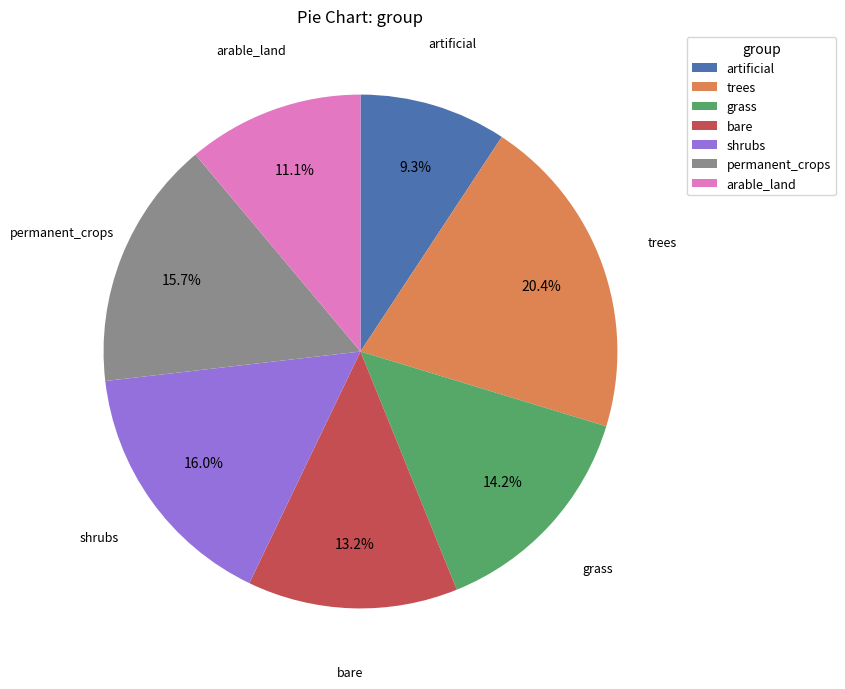

Between trees and bare, which is larger?

trees